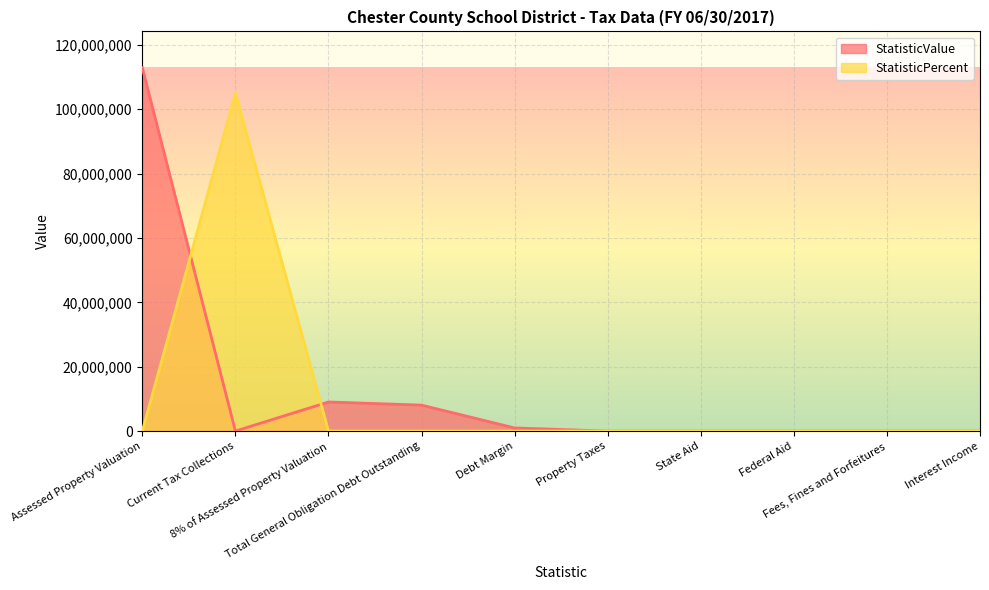

What position from the right is 8% of Assessed Property Valuation?

8